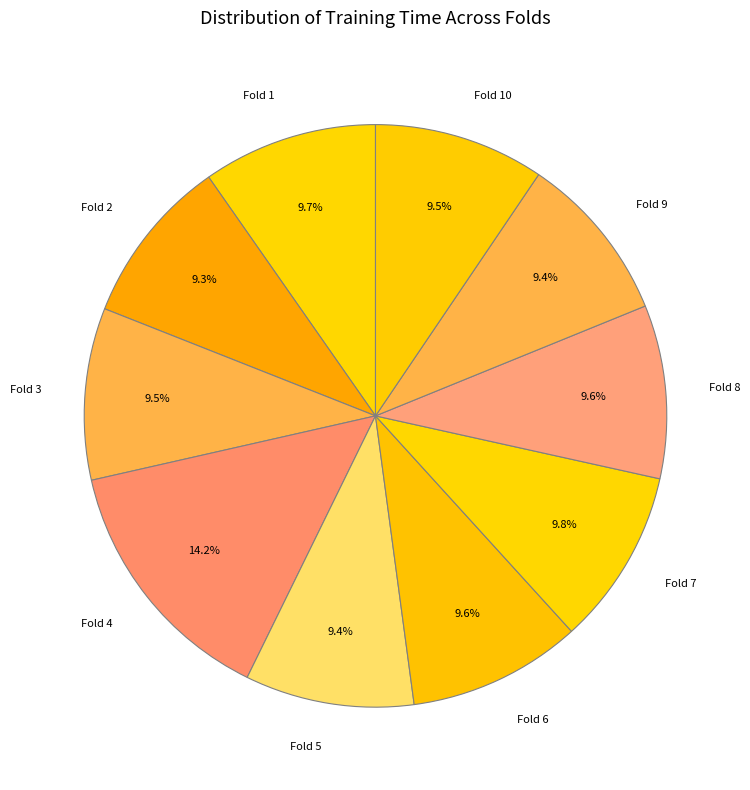

Is Fold 5 the majority of the pie?

No